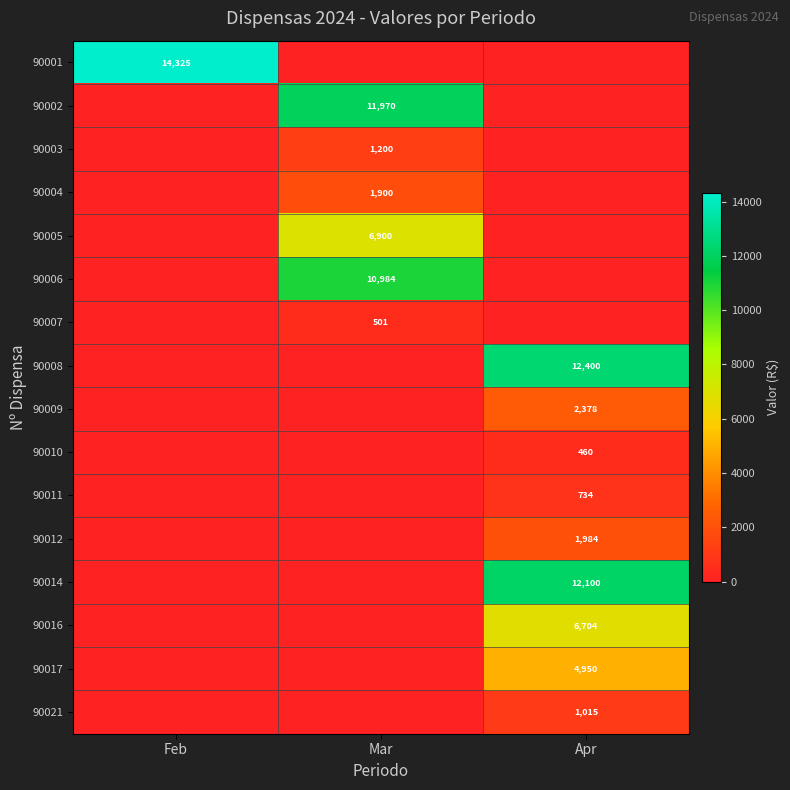

True or false: 90008 has a value of 12400 at Apr.

True